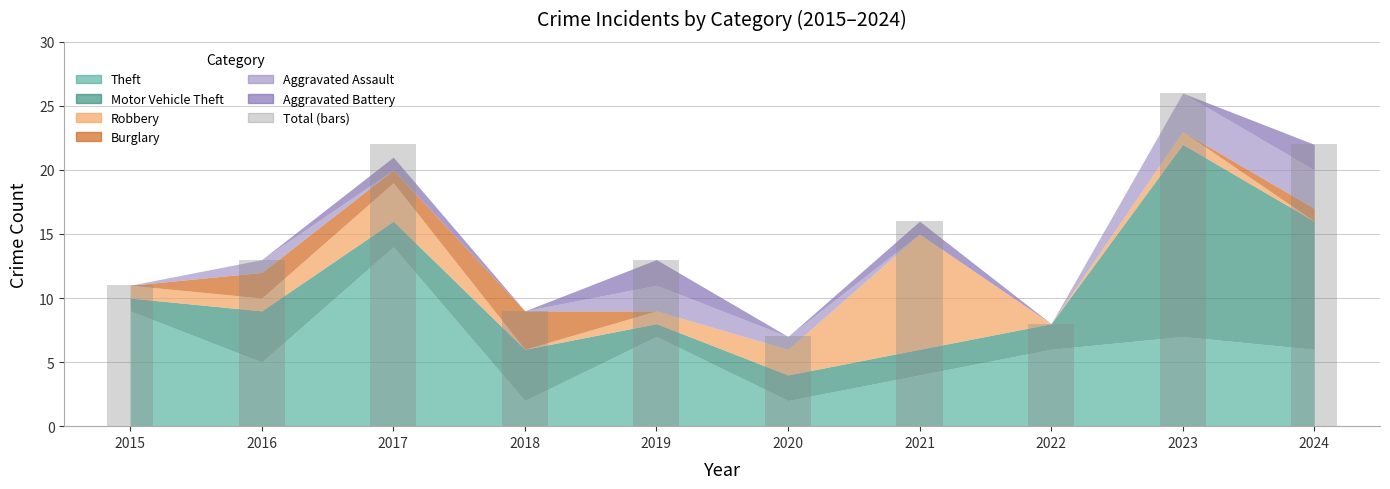

The chart shows a value of 5 at 2018. True or false?

False